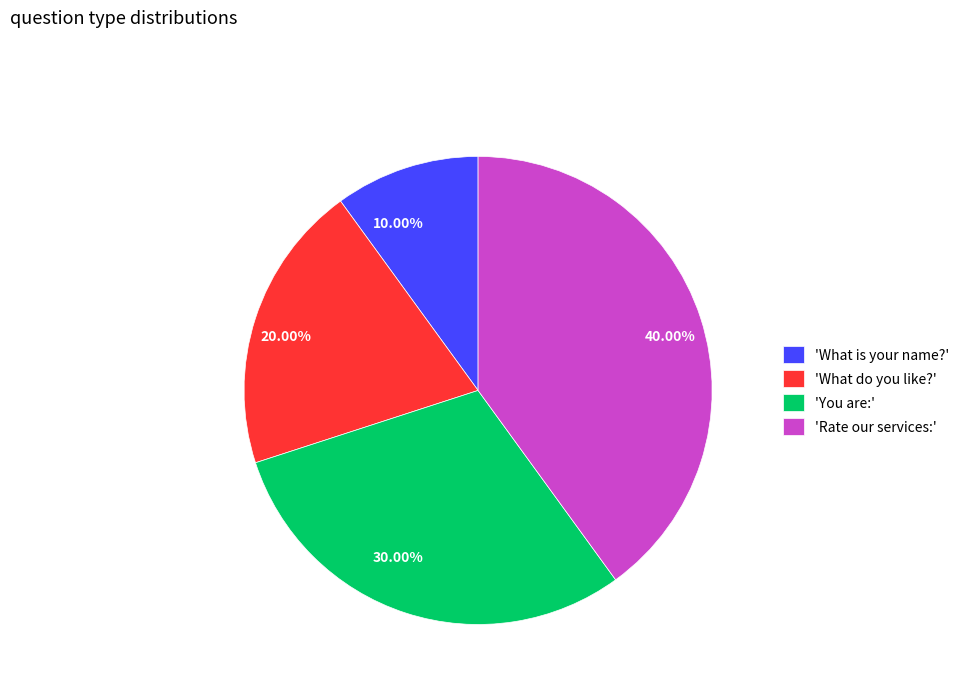

Count the number of slices in the pie.

4